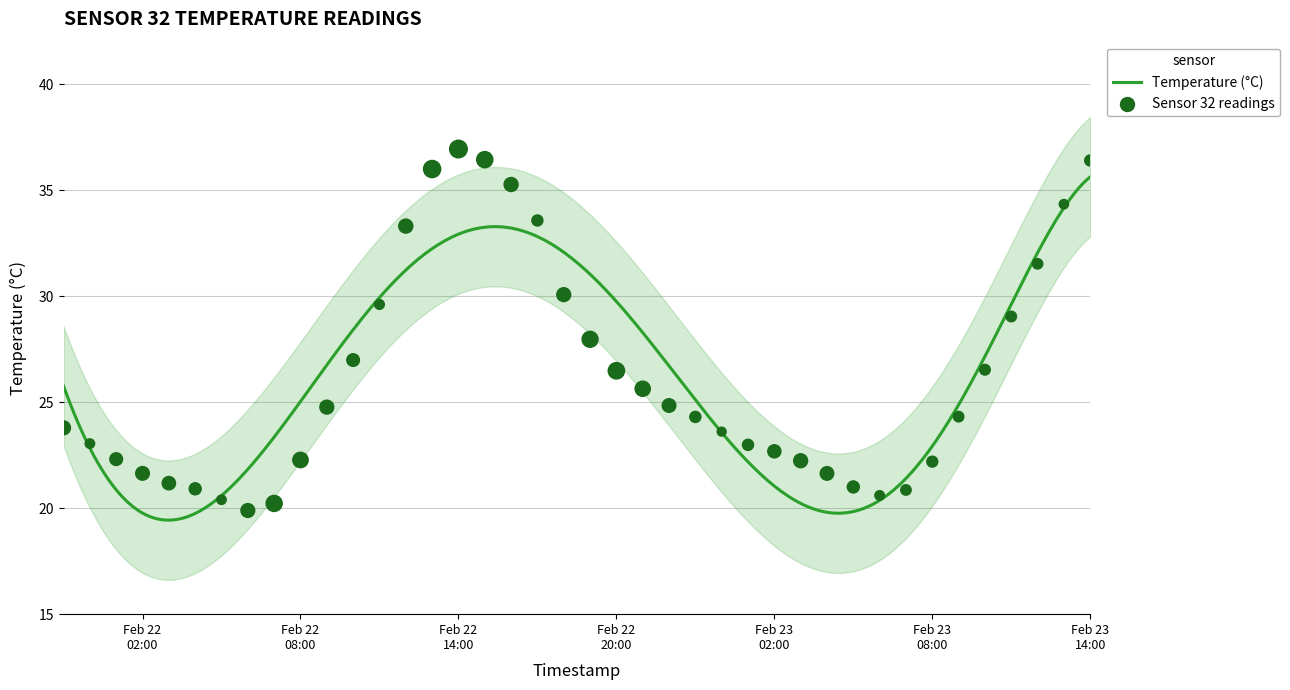

What is the maximum value for Temperature (°C)?

35.6